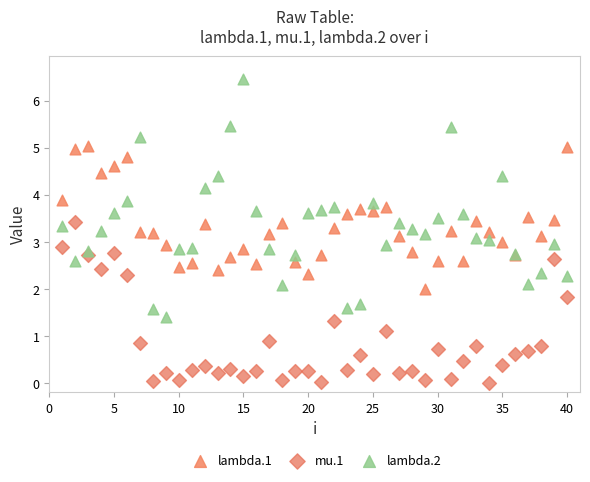

Which series has the largest Y range (max minus min)?

lambda.2